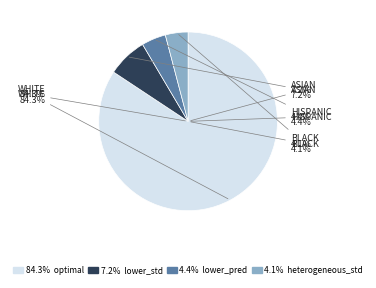

Is it true that optimal is 84% of the pie?

True